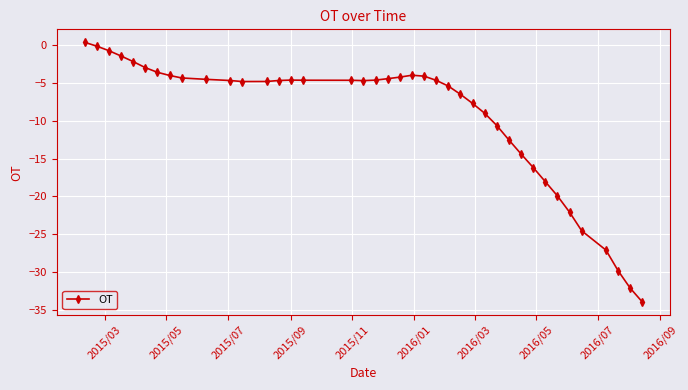

What is the average value?

-9.5